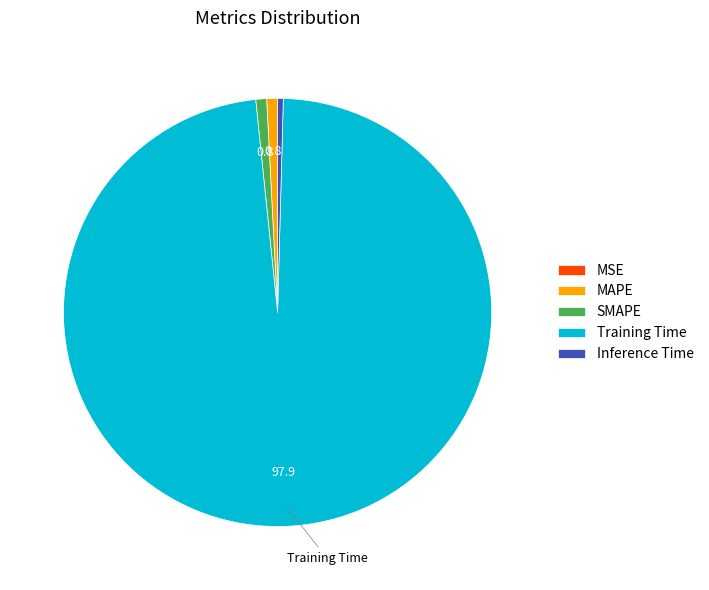

What is the majority slice?

Training Time